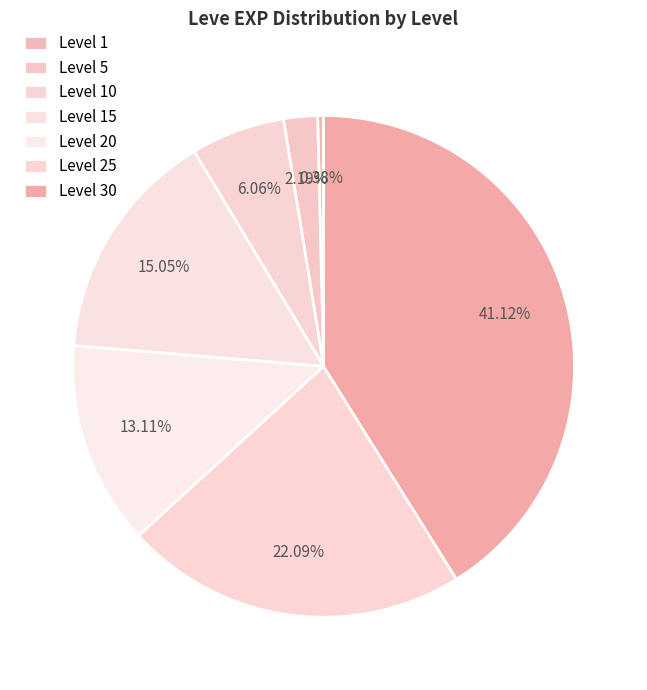

Between Level 15 and Level 10, which is larger?

Level 15